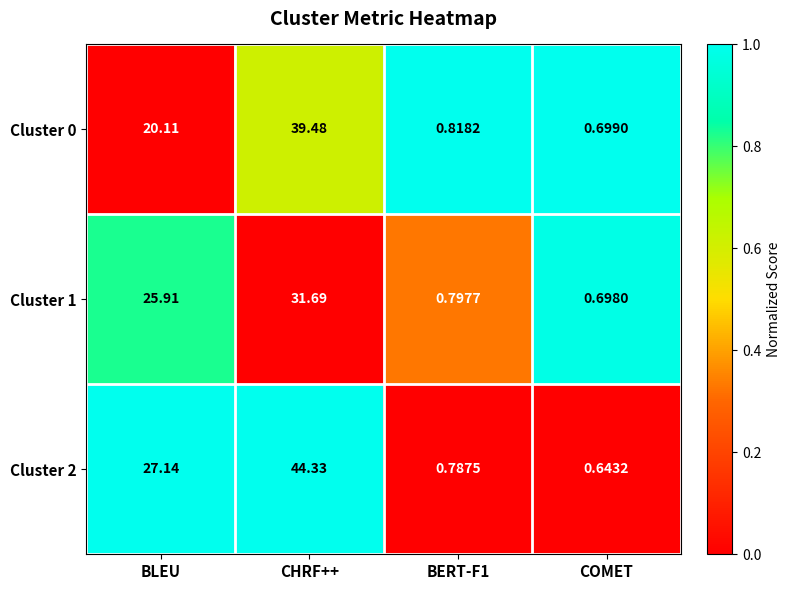

Rank the series by their maximum value, from lowest to highest.

Cluster 1, Cluster 0, Cluster 2